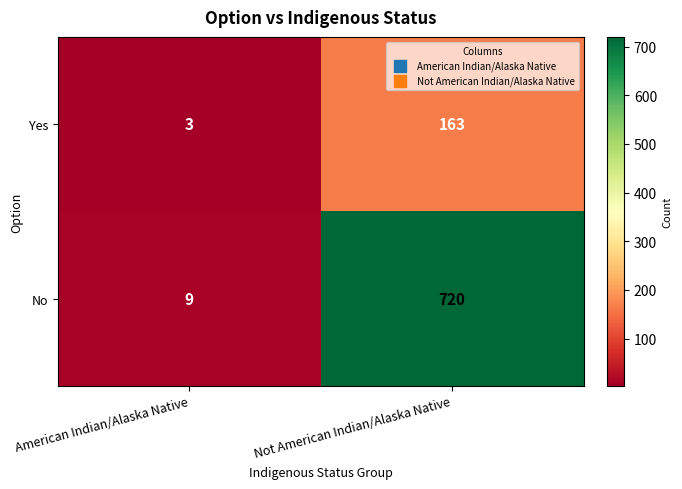

At which category is the sum across all series the highest?

Not American Indian/Alaska Native